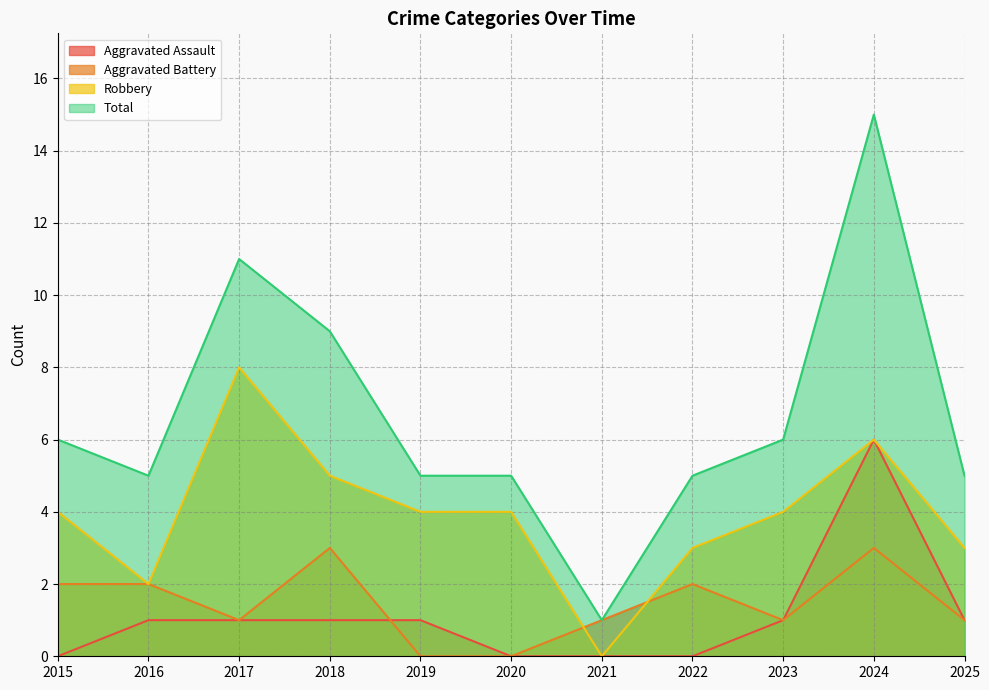

Count the number of data series in this chart.

4